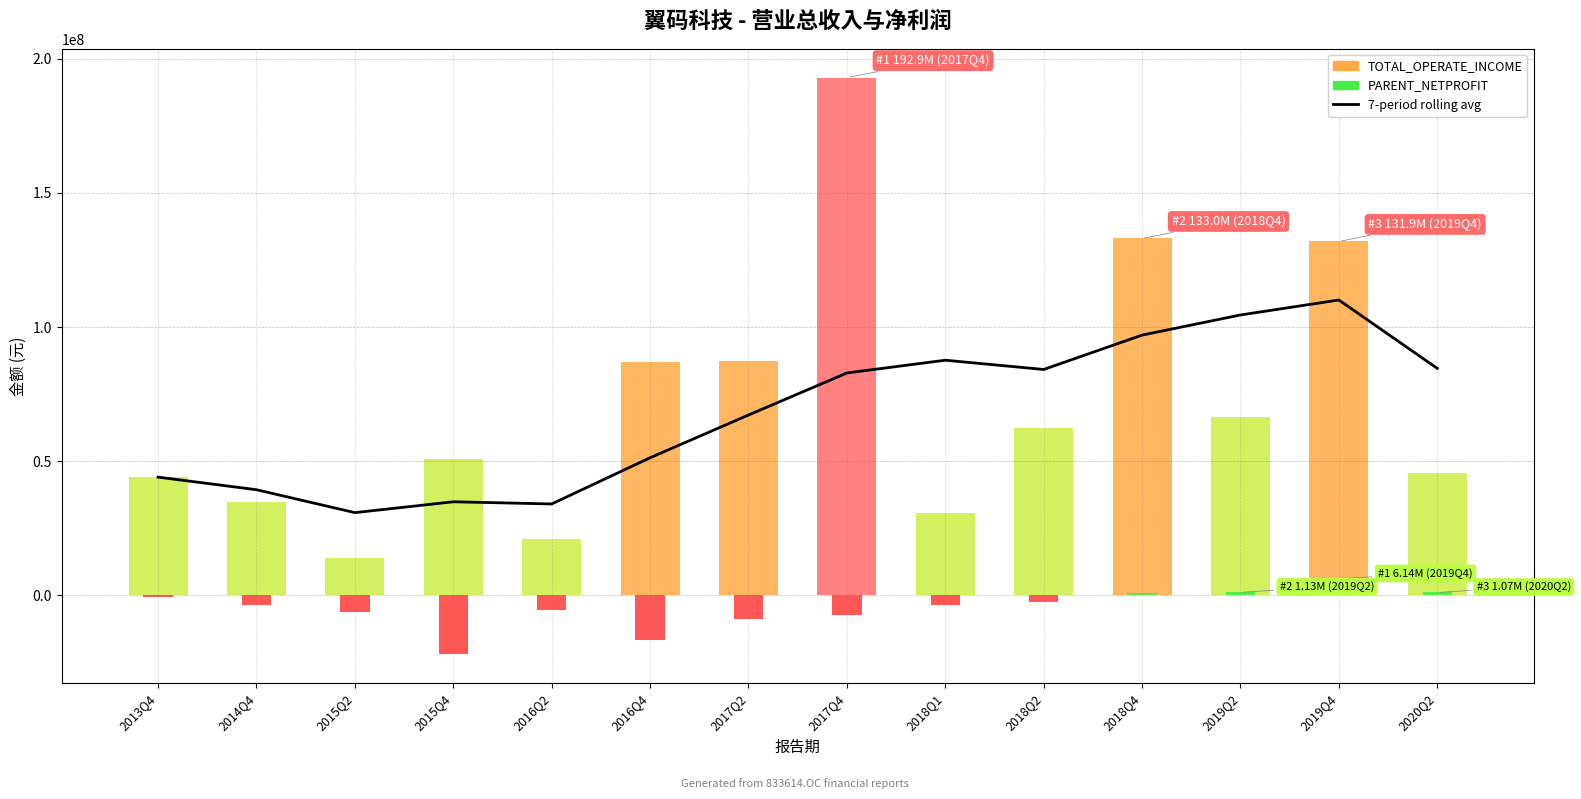

Reading left to right, what are all the values shown in this chart?

44062273.3	39366406.9	30833733.8	34874461.6	34064311.7	51285943.2	67201786.0	82870233.2	87628762.7	84174748.5	96985264.0	104485739.2	110060921.5	84586434.2